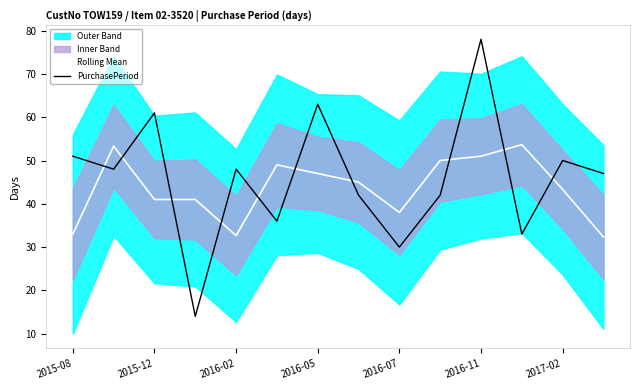

True or false: Rolling Mean has a value of 38.0 at 2016-07.

True